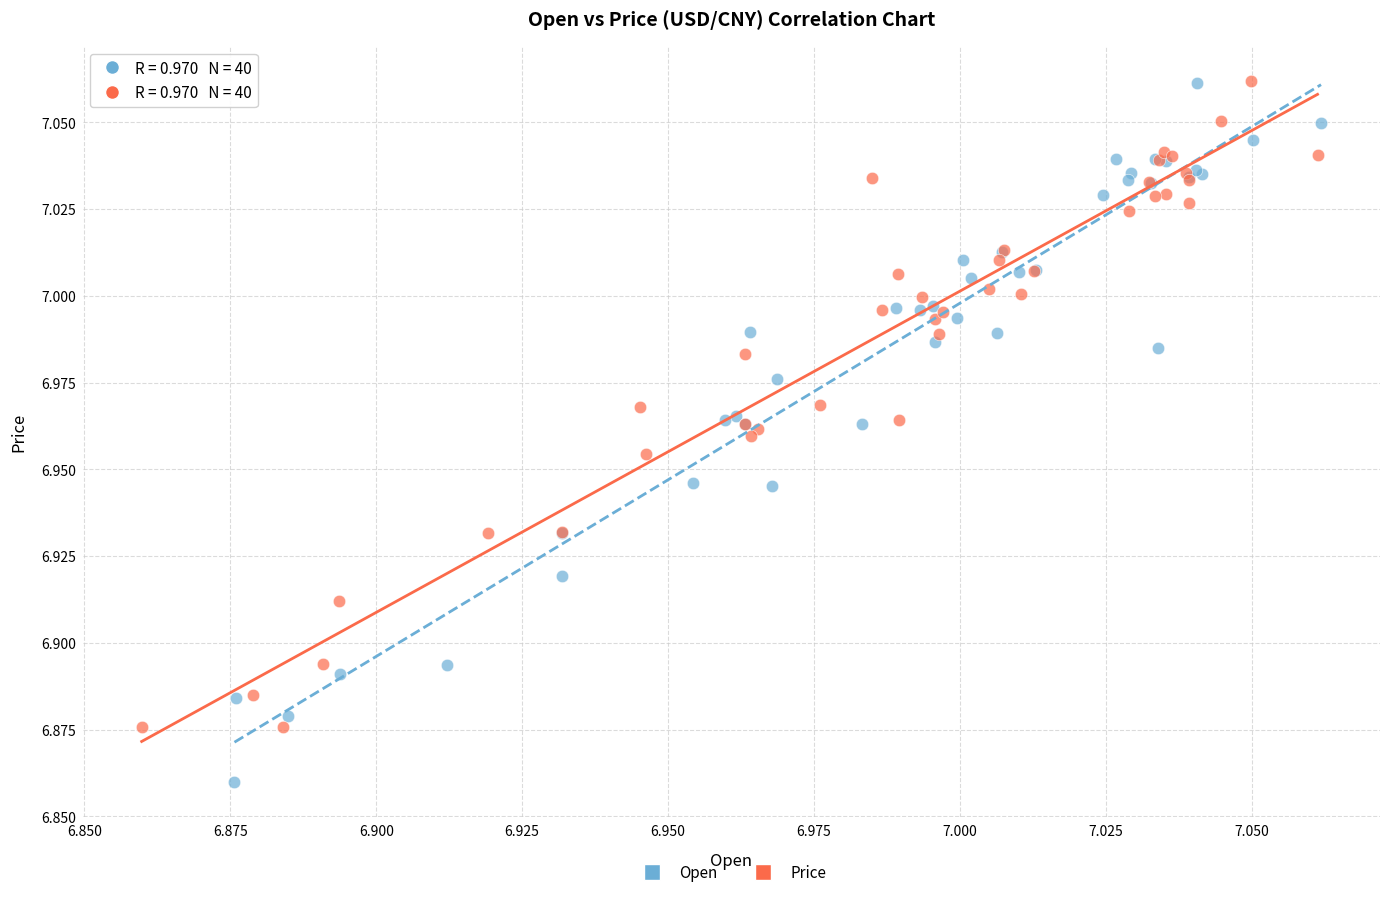

What are all the series names shown in the legend?

Open, Price